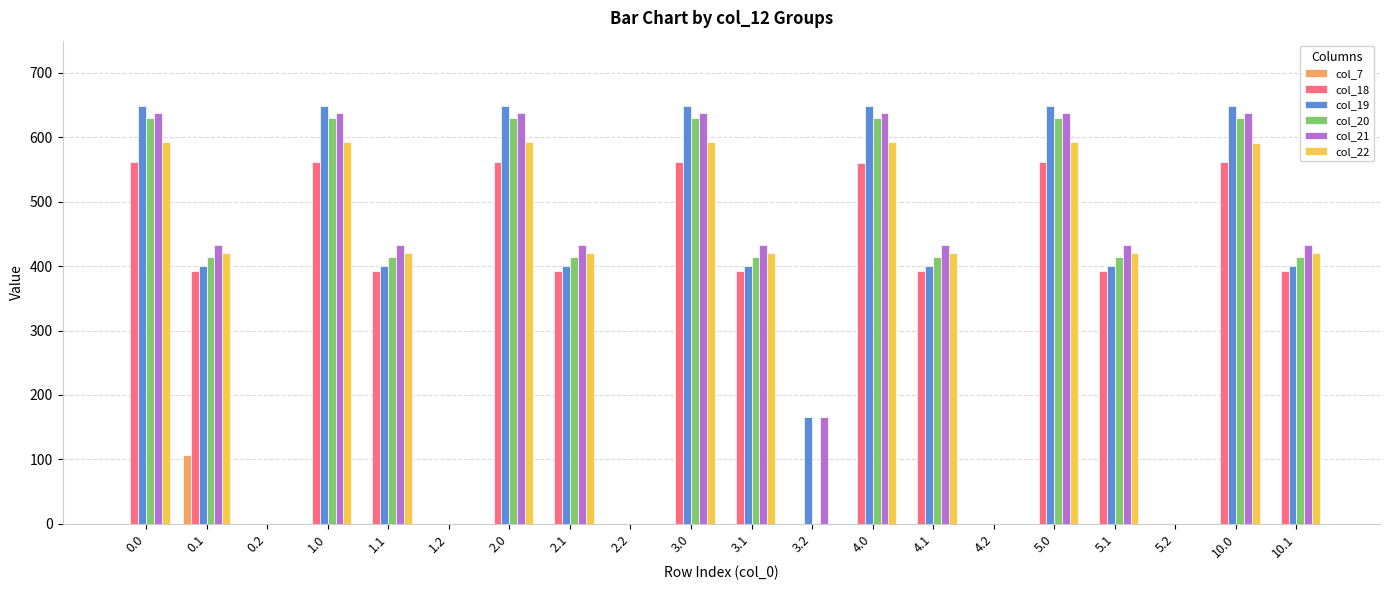

Is the value of col_19 at 5.1 greater than the value of col_7 at 10.1?

Yes